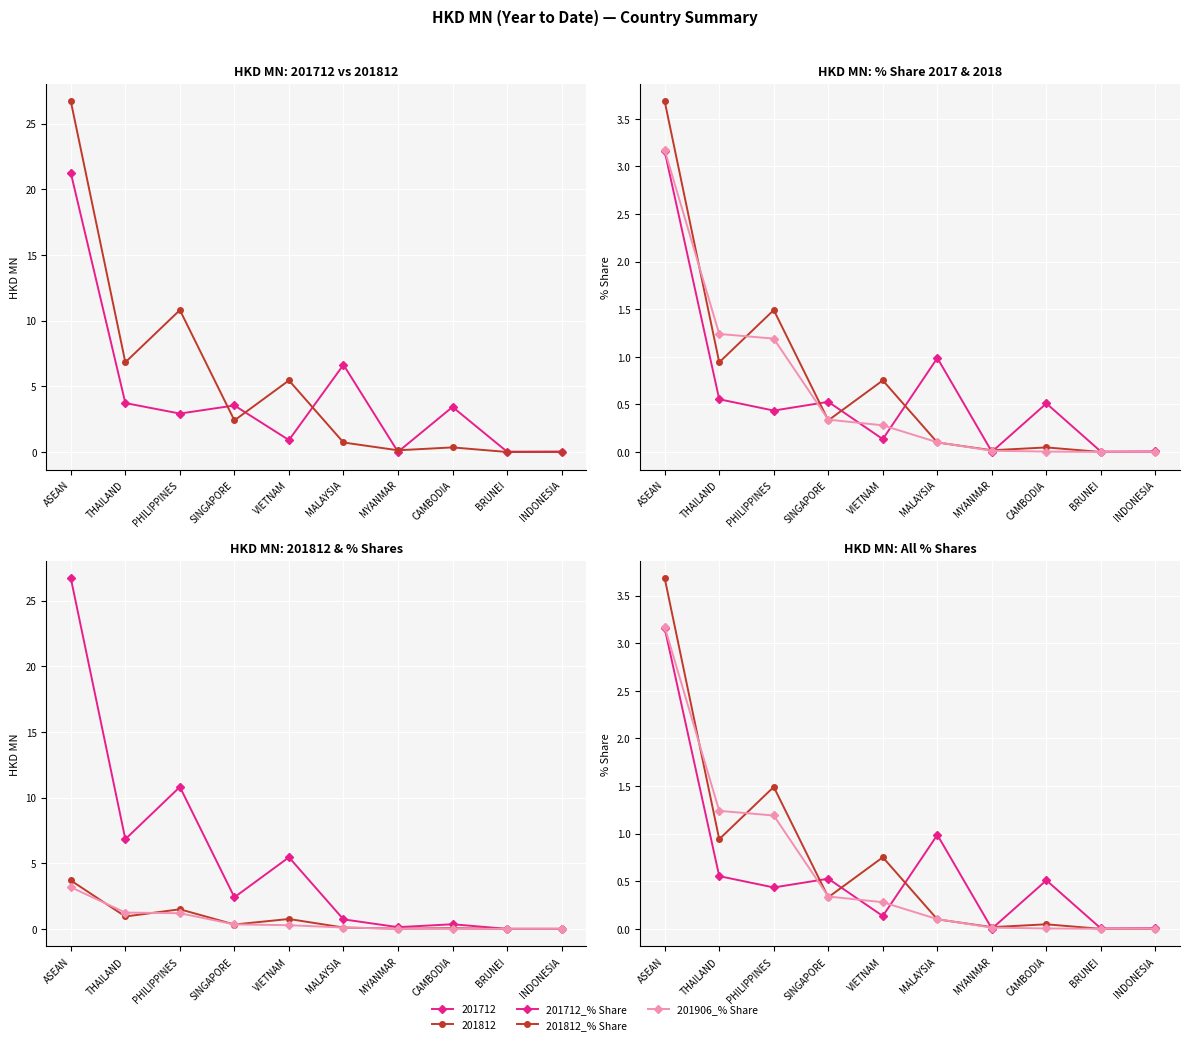

Which series has the largest range (max minus min)?

201812_% Share